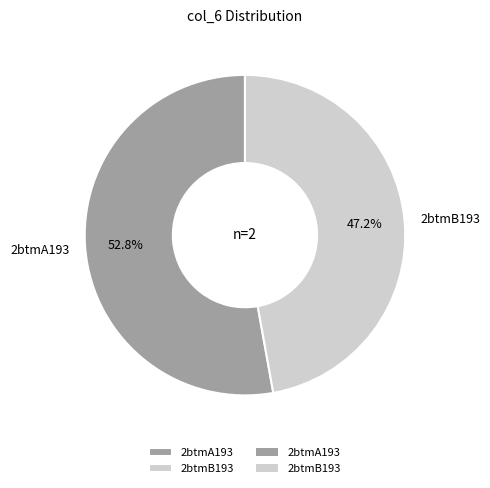

Which has a higher value, 2btmA193 or 2btmB193?

2btmA193